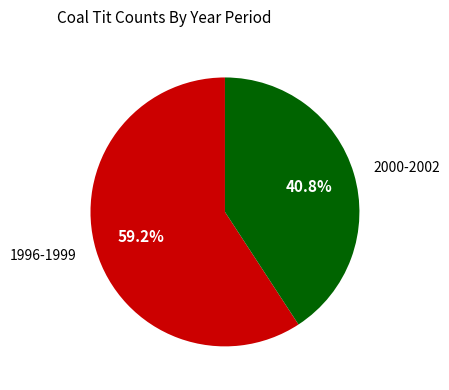

How many segments does this pie chart have?

2